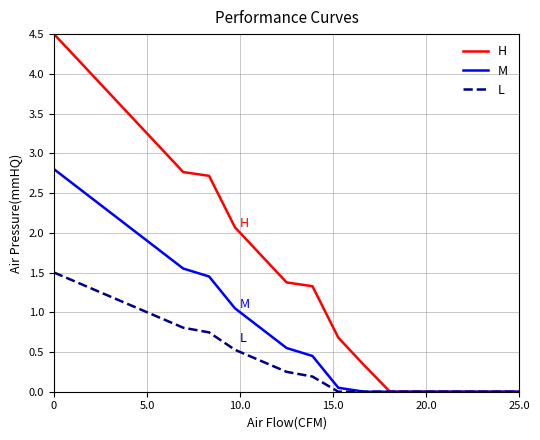

True or false: H has more than 2 interior local peaks.

False